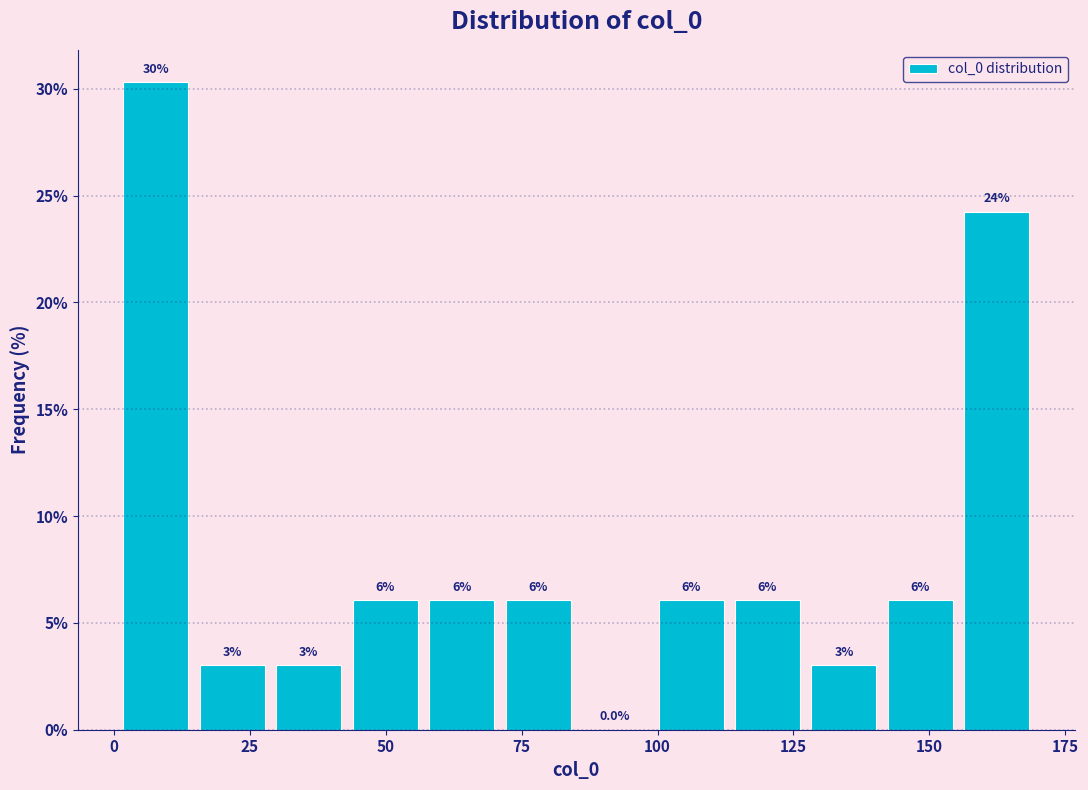

Read against the x-axis, roughly where is the centre of the tallest bar?

10